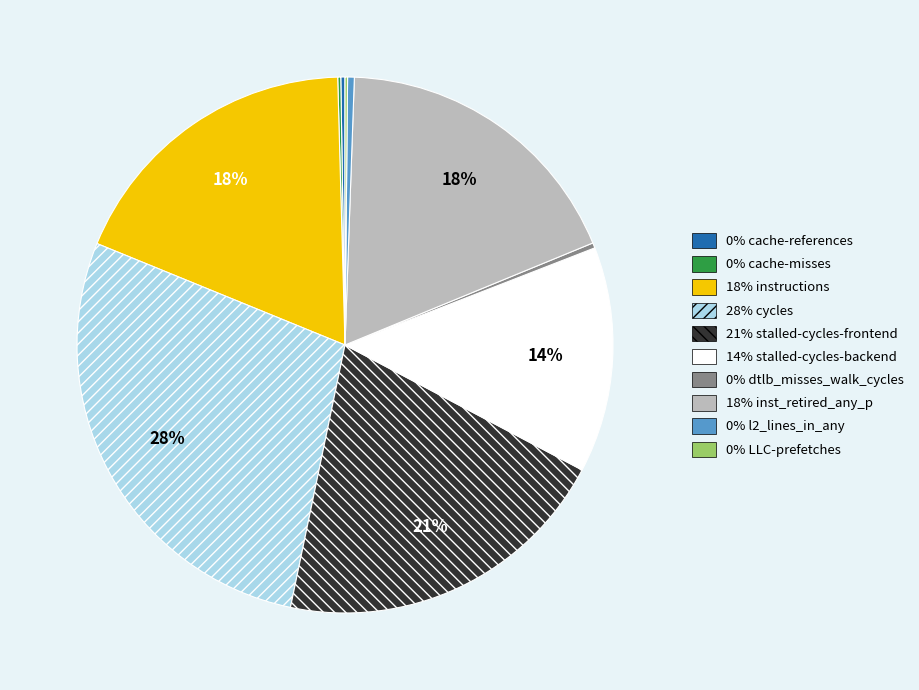

To the nearest percent, what is the difference between the largest and smallest slice percentages?

28%